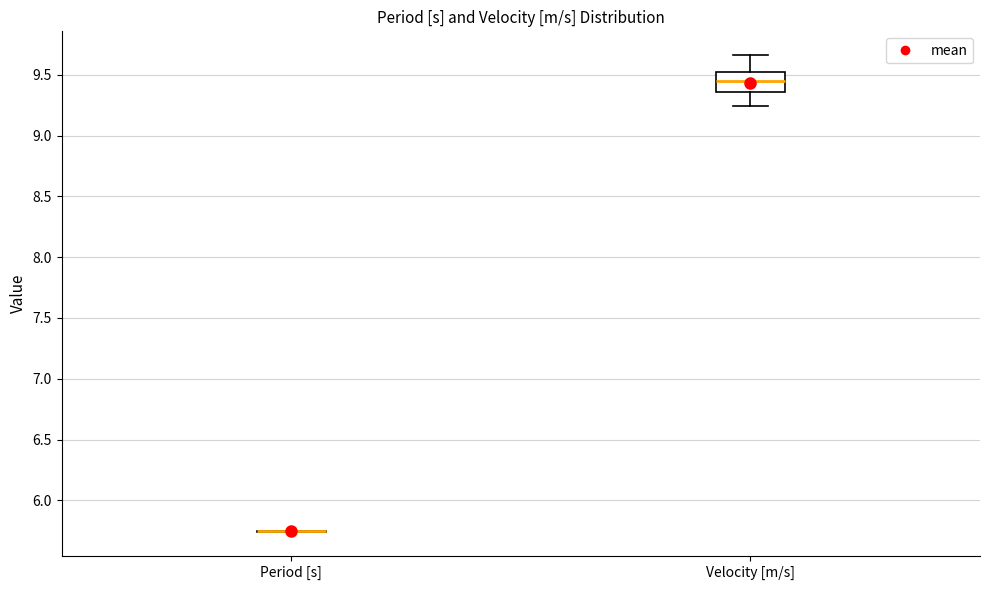

Which box is the tallest, from its lower edge to its upper edge?

Velocity [m/s]